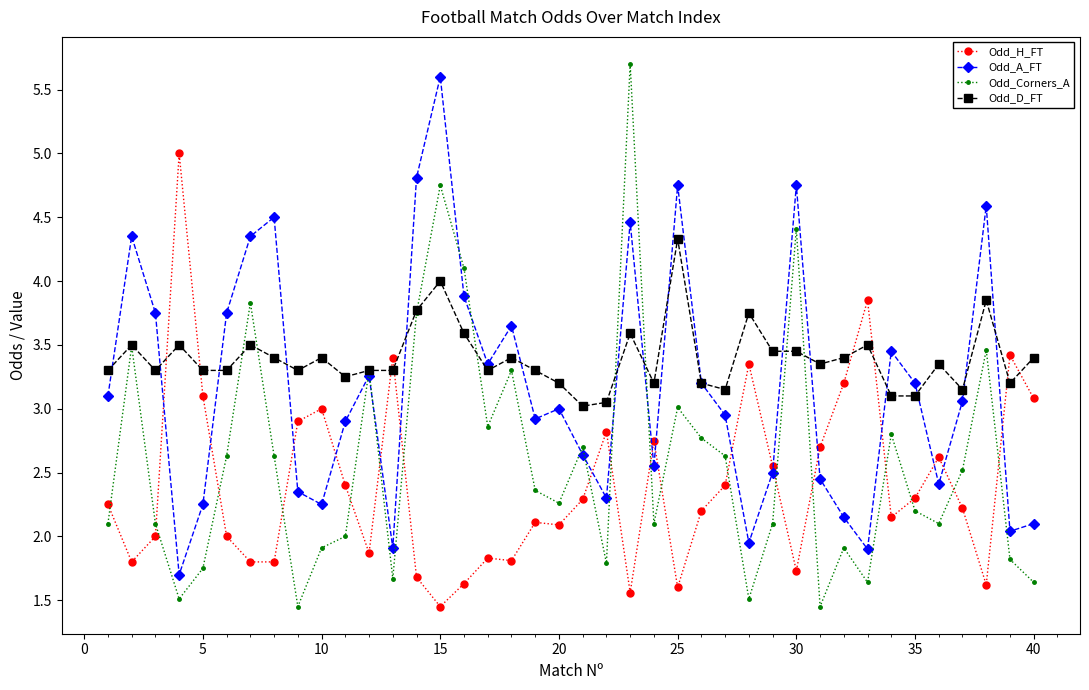

What are all the series names shown in the legend?

Odd_H_FT, Odd_A_FT, Odd_Corners_A, Odd_D_FT